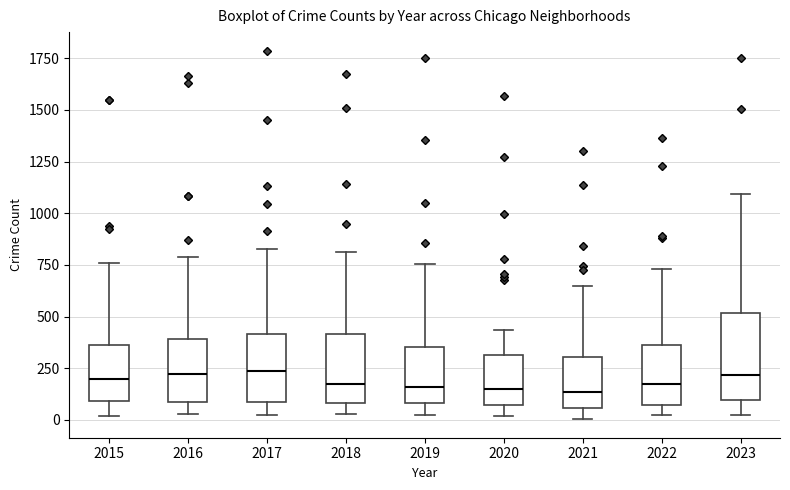

Comparing the boxes themselves (not the whiskers), which one is the tallest?

2023